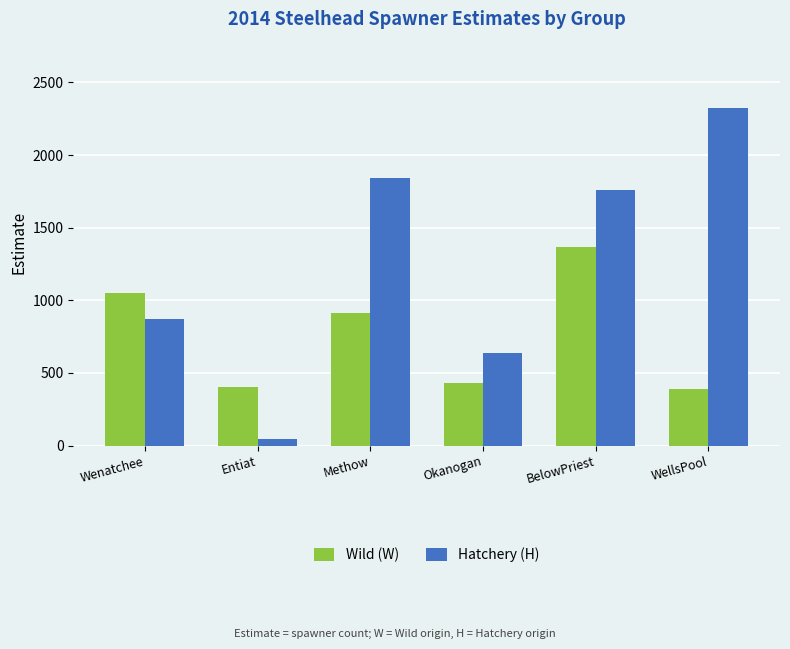

How many series are shown in this chart?

2